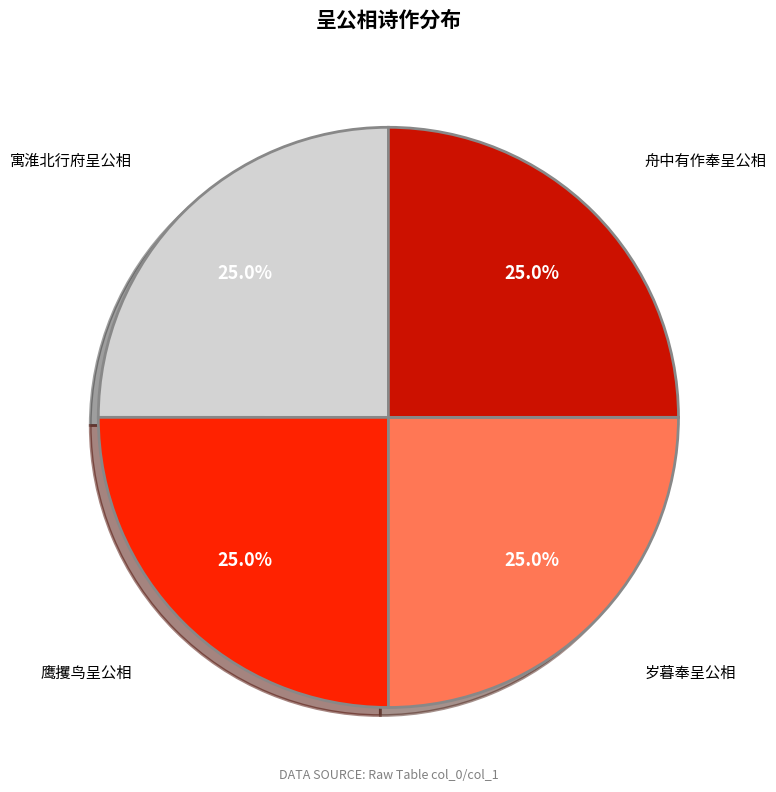

How many segments does this pie chart have?

4